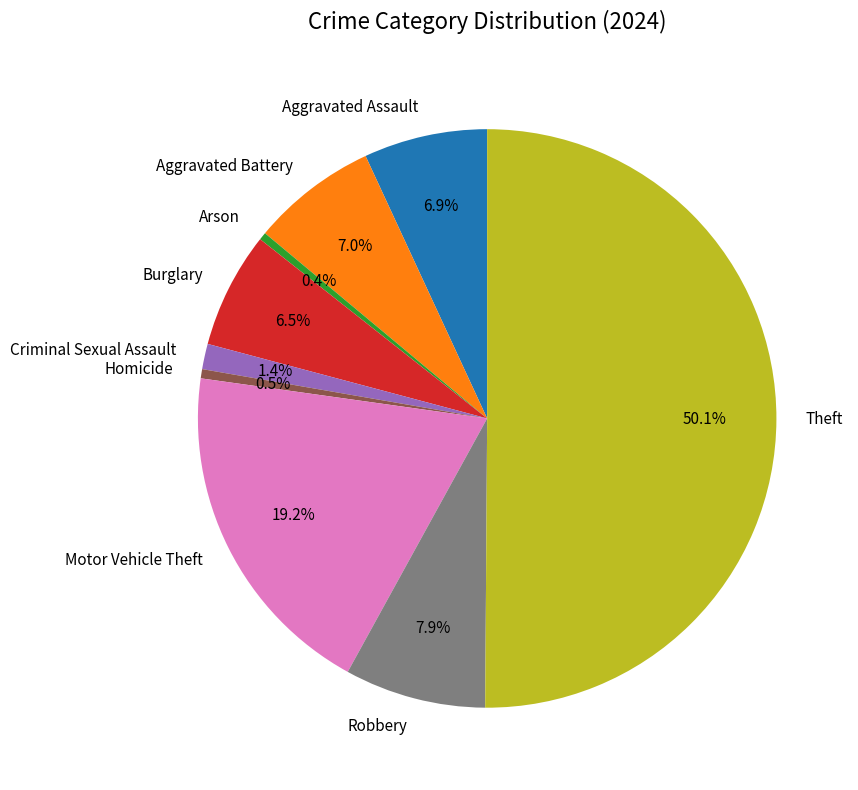

To the nearest percent, what is the combined percentage of Criminal Sexual Assault and Theft?

52%